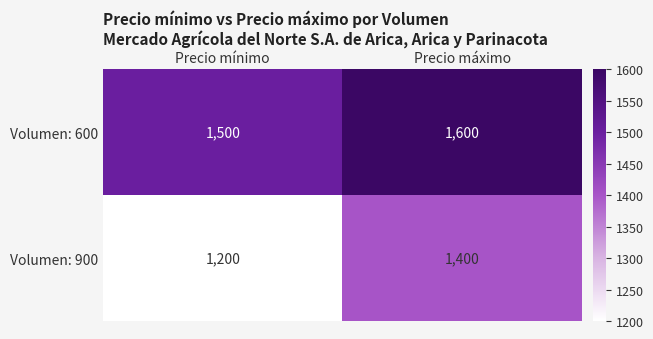

Rank the series by their average value, from lowest to highest.

Volumen: 900, Volumen: 600